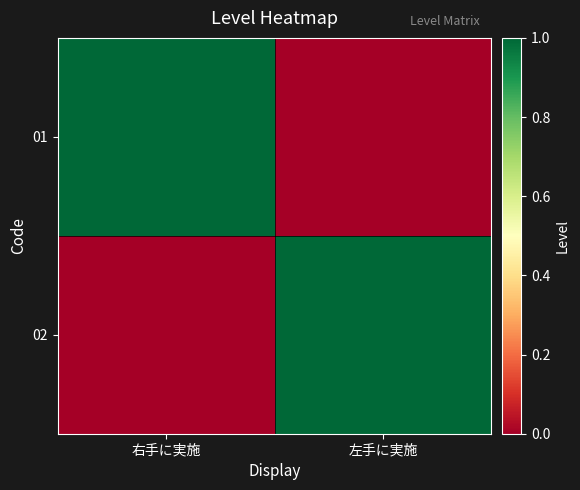

How many data points does each series have?

2